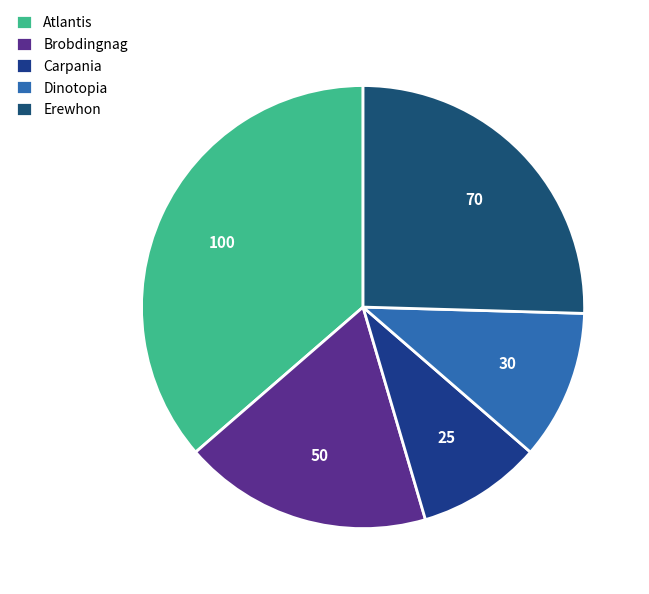

Does any single category account for the majority?

No